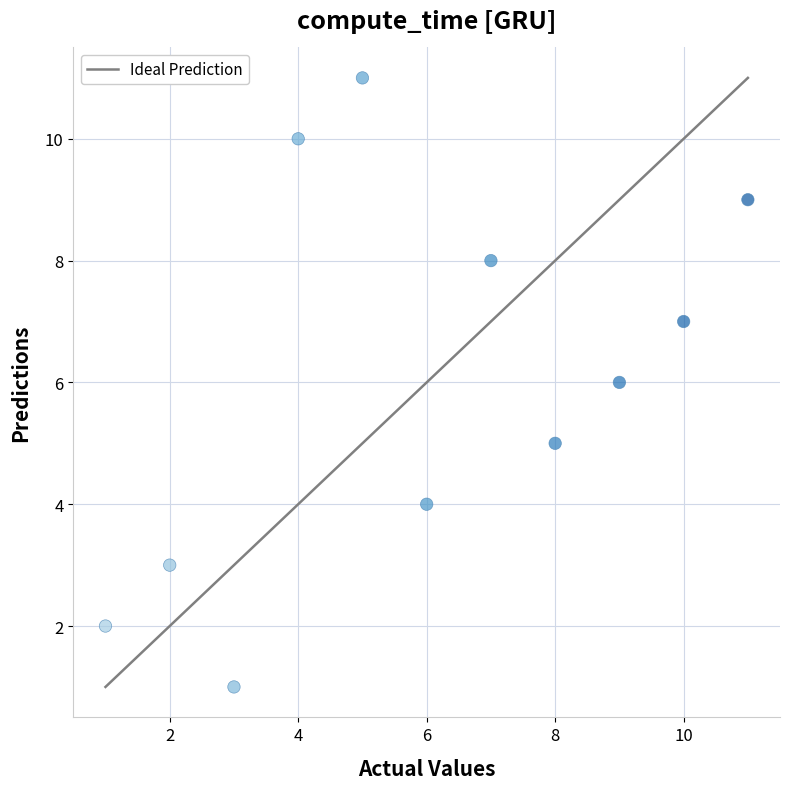

What is the range of X values (max minus min)?

10